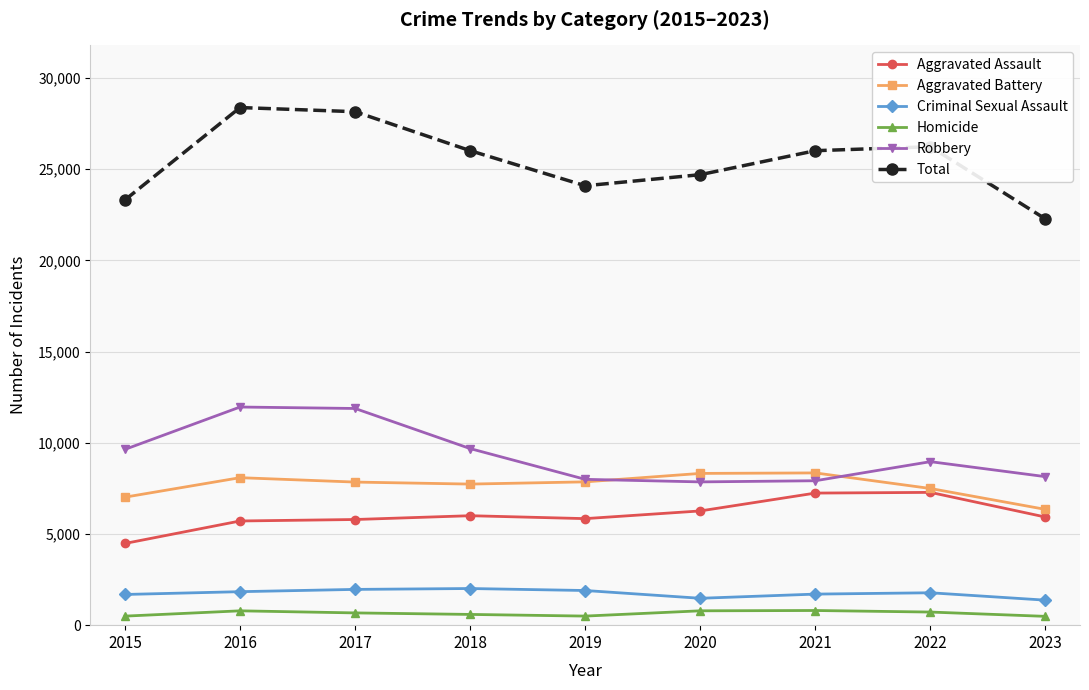

How many interior local peaks does the Total series have?

2